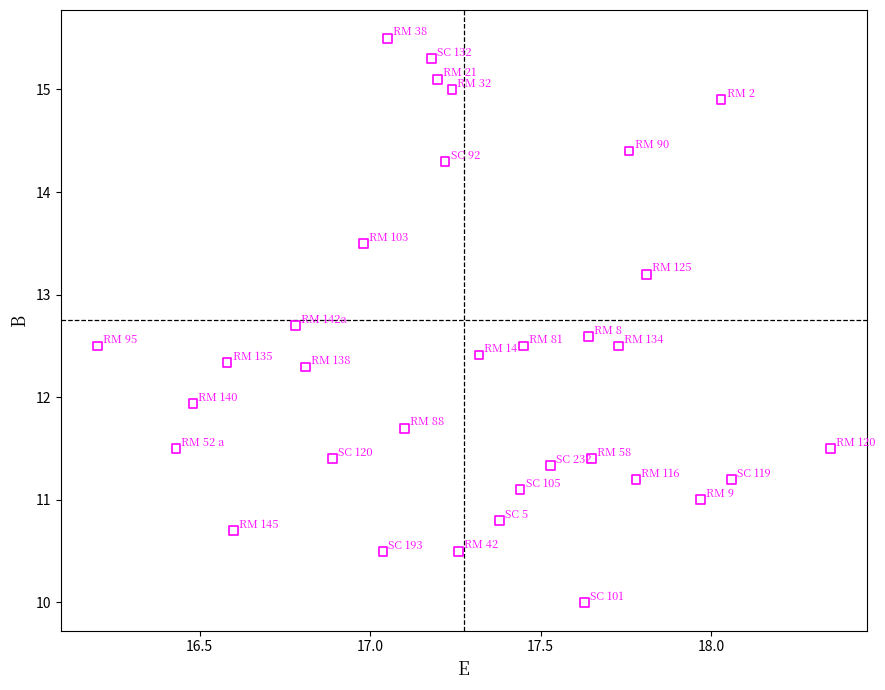

What is the range of X values (max minus min)?

2.2